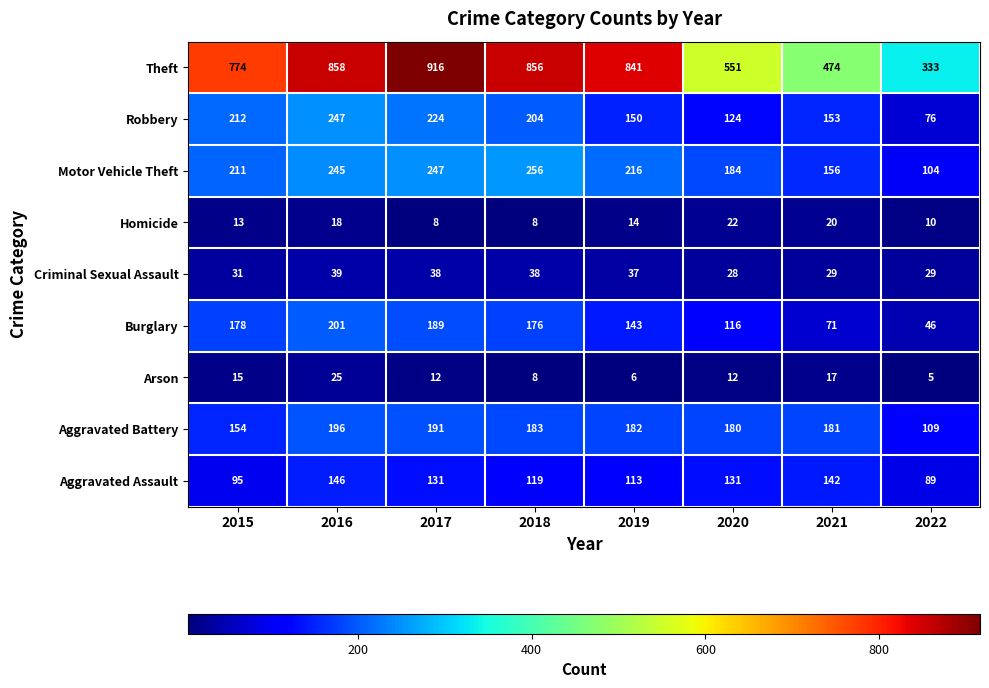

What is the difference between the maximum and minimum values in the Aggravated Assault series?

57